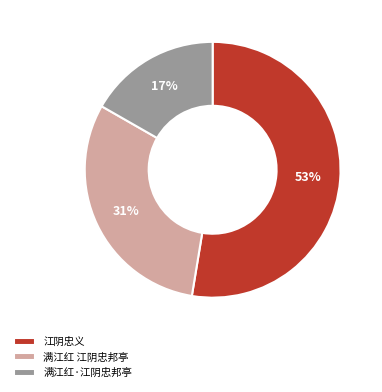

Is it true that 满江红·江阴忠邦亭 is 10% of the pie?

False